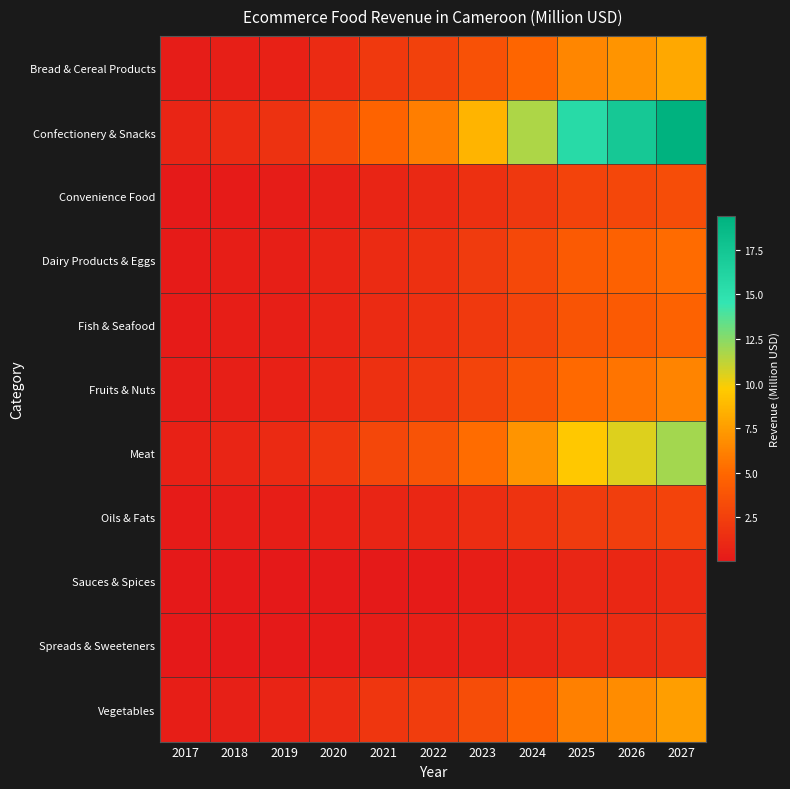

Reading left to right, extract all data points from this chart.

Bread & Cereal Products: 2017=0.3	2018=0.5	2019=0.6	2020=1.2	2021=2.1	2022=2.6	2023=3.7	2024=4.9	2025=6.4	2026=7.1	2027=8.0
Confectionery & Snacks: 2017=0.9	2018=1.2	2019=1.7	2020=3.0	2021=4.8	2022=6.0	2023=8.6	2024=11.7	2025=15.6	2026=17.2	2027=19.4
Convenience Food: 2017=0.2	2018=0.2	2019=0.3	2020=0.5	2021=0.8	2022=1.0	2023=1.5	2024=2.0	2025=2.7	2026=3.0	2027=3.3
Dairy Products & Eggs: 2017=0.2	2018=0.3	2019=0.5	2020=0.8	2021=1.2	2022=1.5	2023=2.2	2024=3.0	2025=4.2	2026=4.6	2027=5.1
Fish & Seafood: 2017=0.2	2018=0.3	2019=0.5	2020=0.8	2021=1.2	2022=1.5	2023=2.1	2024=2.8	2025=3.8	2026=4.2	2027=4.7
Fruits & Nuts: 2017=0.3	2018=0.4	2019=0.6	2020=1.0	2021=1.5	2022=1.9	2023=2.8	2024=3.8	2025=5.1	2026=5.6	2027=6.3
Meat: 2017=0.6	2018=0.8	2019=1.2	2020=1.9	2021=2.9	2022=3.7	2023=5.2	2024=7.1	2025=9.5	2026=10.5	2027=11.8
Oils & Fats: 2017=0.2	2018=0.3	2019=0.4	2020=0.6	2021=0.8	2022=1.0	2023=1.3	2024=1.7	2025=2.2	2026=2.4	2027=2.7
Sauces & Spices: 2017=0.0	2018=0.1	2019=0.1	2020=0.1	2021=0.2	2022=0.2	2023=0.4	2024=0.6	2025=0.9	2026=1.0	2027=1.1
Spreads & Sweeteners: 2017=0.1	2018=0.1	2019=0.1	2020=0.2	2021=0.3	2022=0.4	2023=0.6	2024=0.8	2025=1.1	2026=1.3	2027=1.4
Vegetables: 2017=0.4	2018=0.5	2019=0.7	2020=1.2	2021=1.9	2022=2.3	2023=3.4	2024=4.5	2025=6.1	2026=6.7	2027=7.6